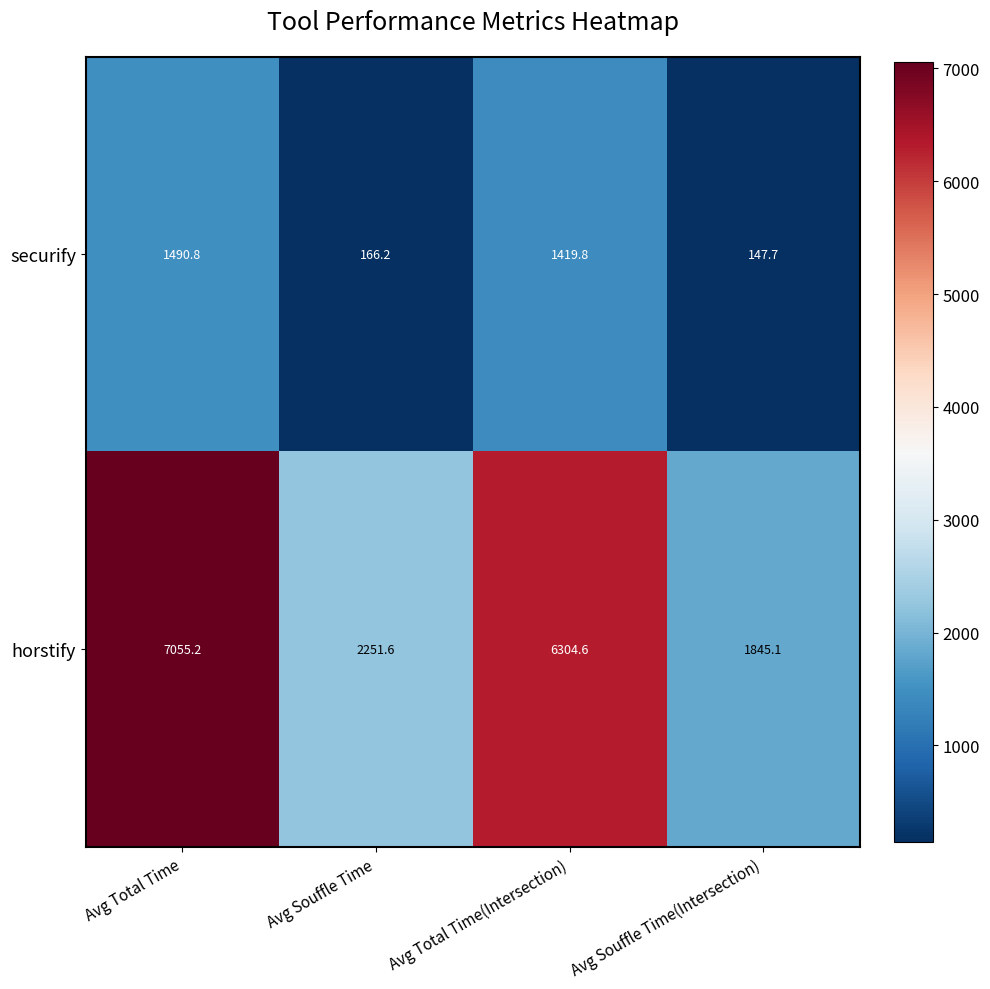

What is the difference between the horstify values at Avg Total Time(Intersection) and Avg Souffle Time(Intersection)?

4459.5